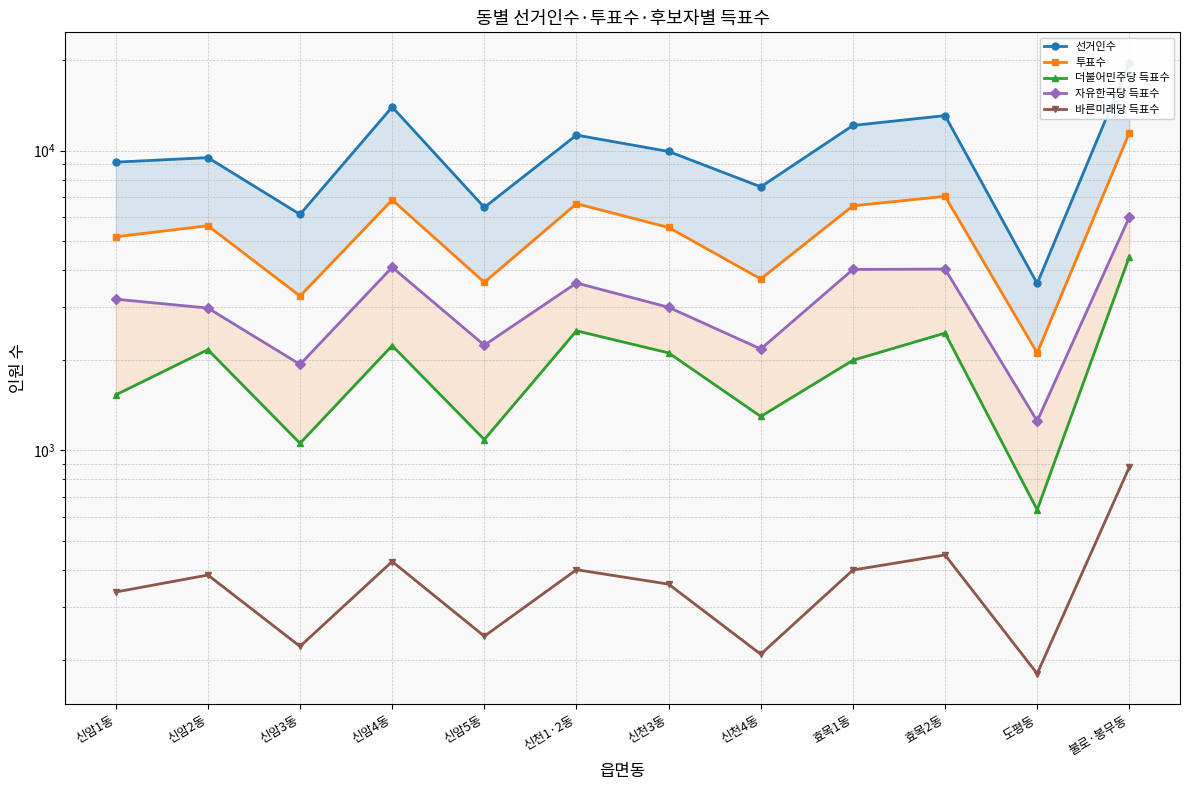

Which series has the largest total across all categories?

선거인수